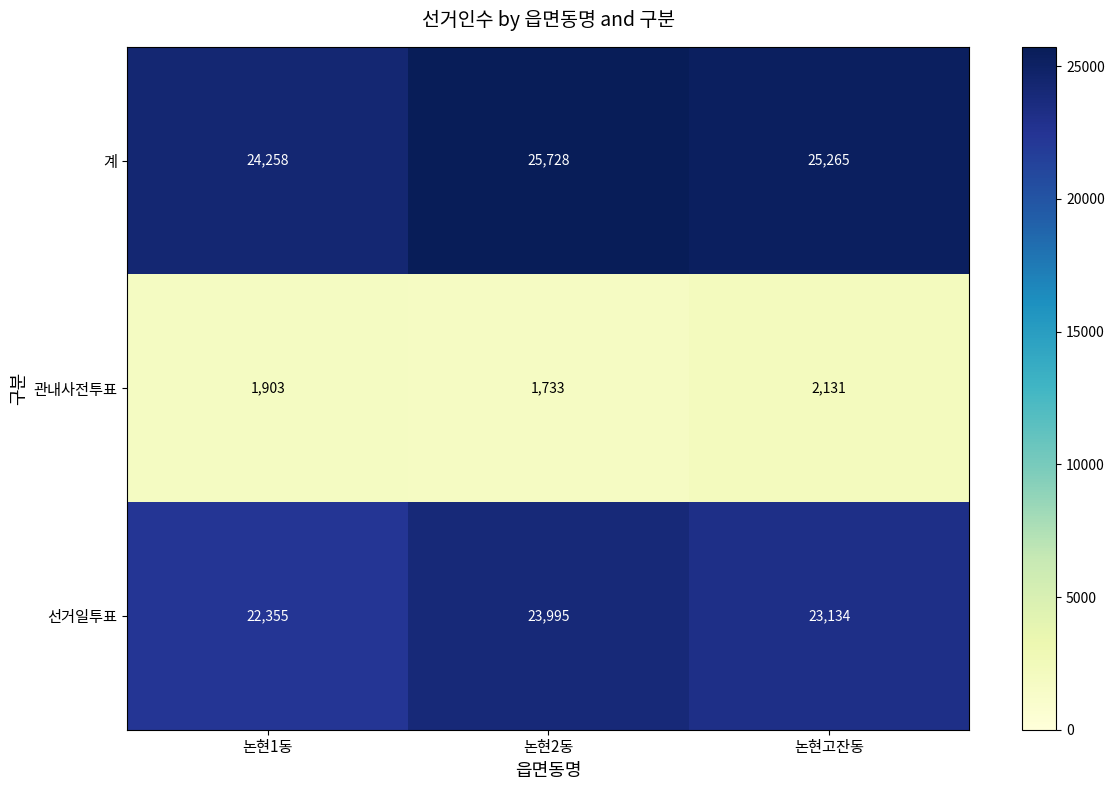

Which category has the highest value across all series?

논현2동